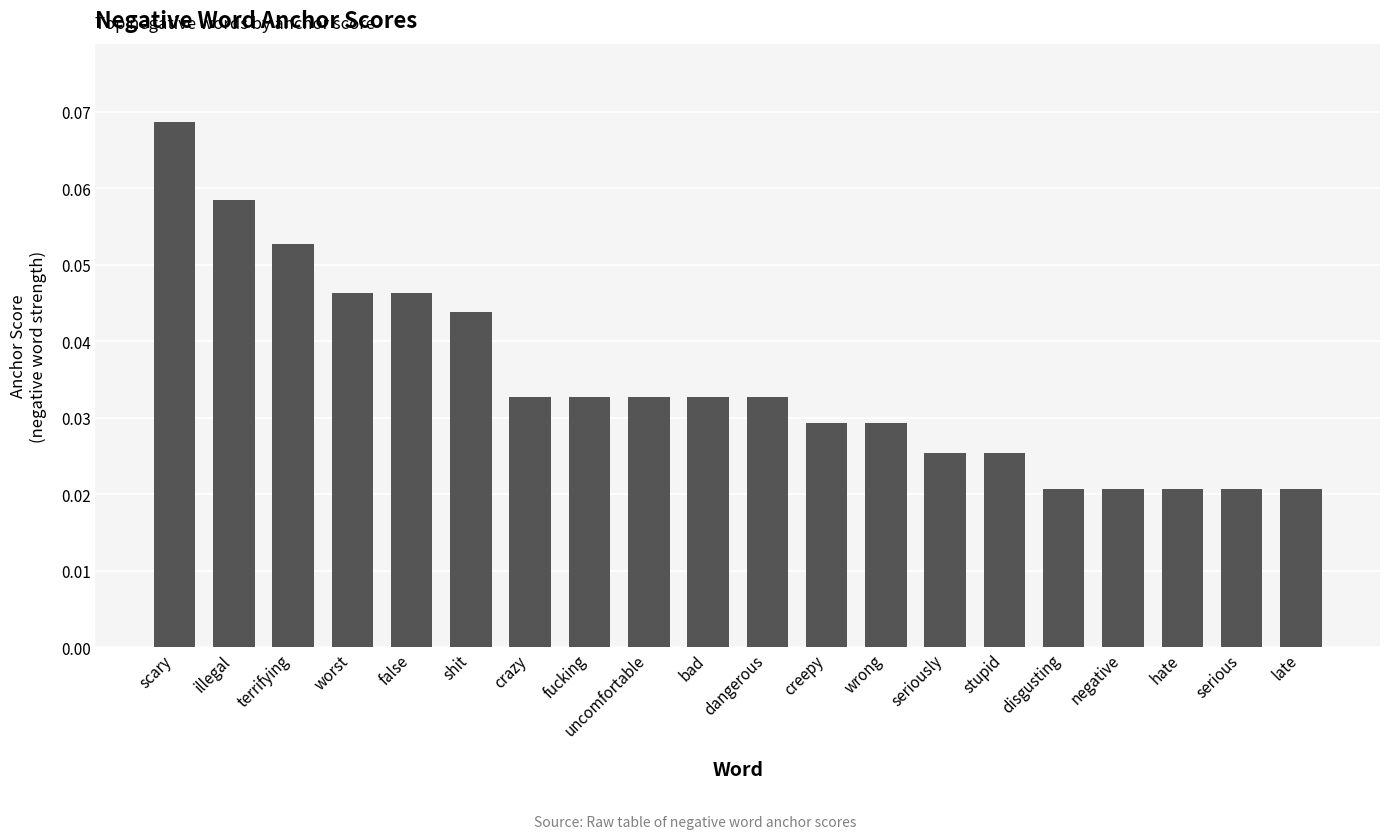

Which category has the highest value across all series?

scary